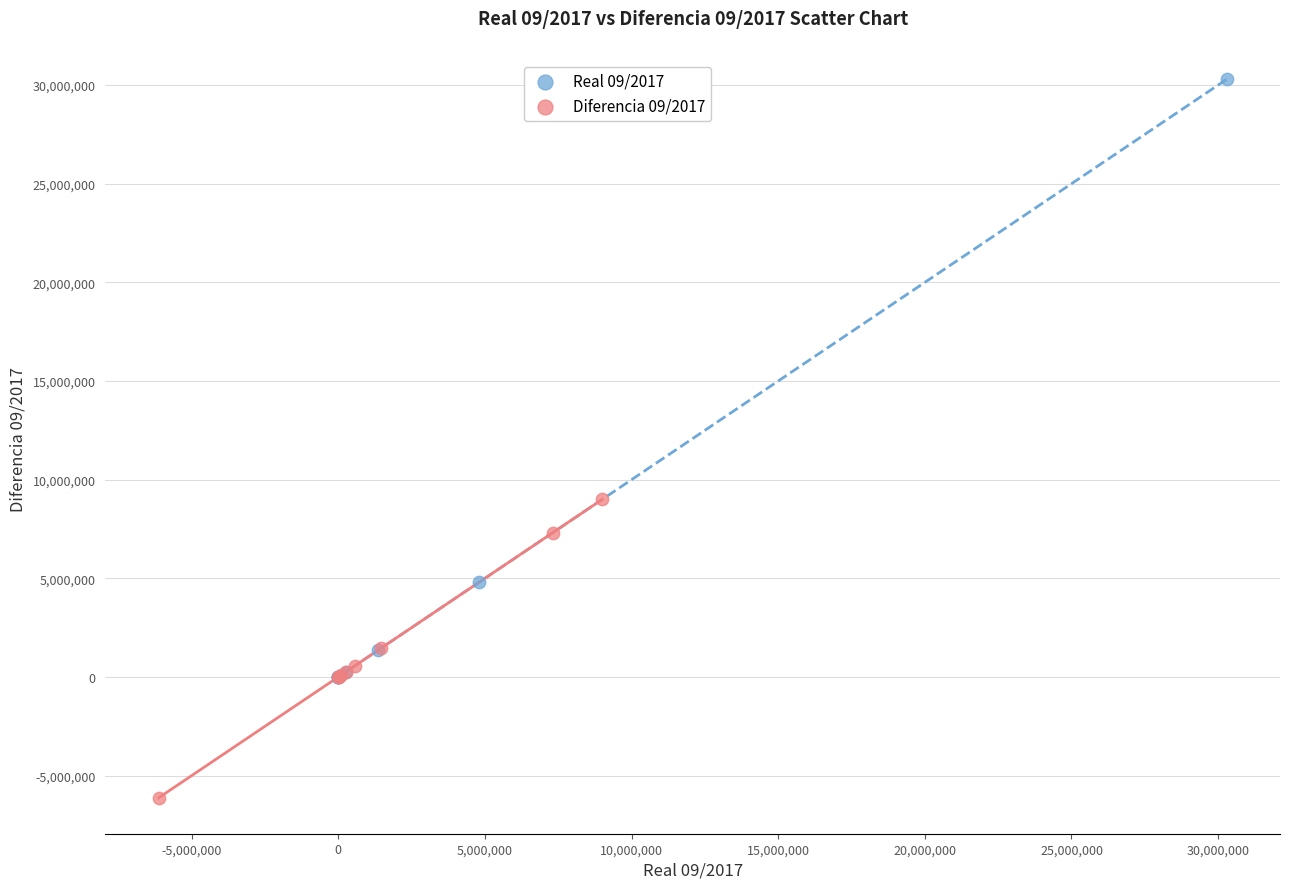

Which series reaches the maximum Y coordinate?

Real 09/2017